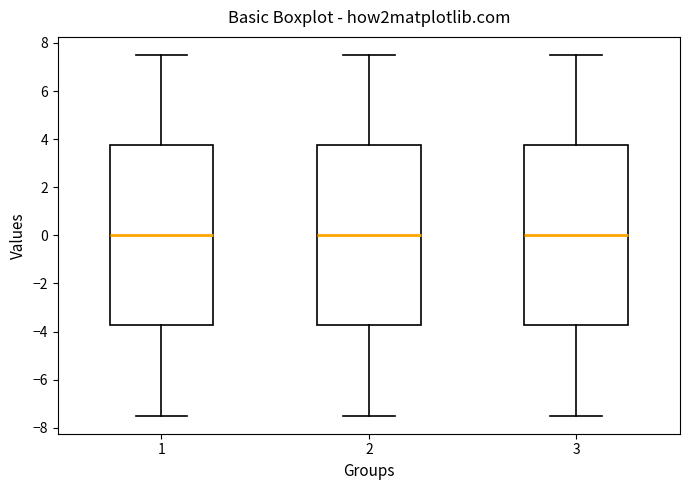

Where does the median line of the box at x = 2 sit on the y-axis? The values are not printed on the chart, so give them approximately, as read against the axis.

0.0